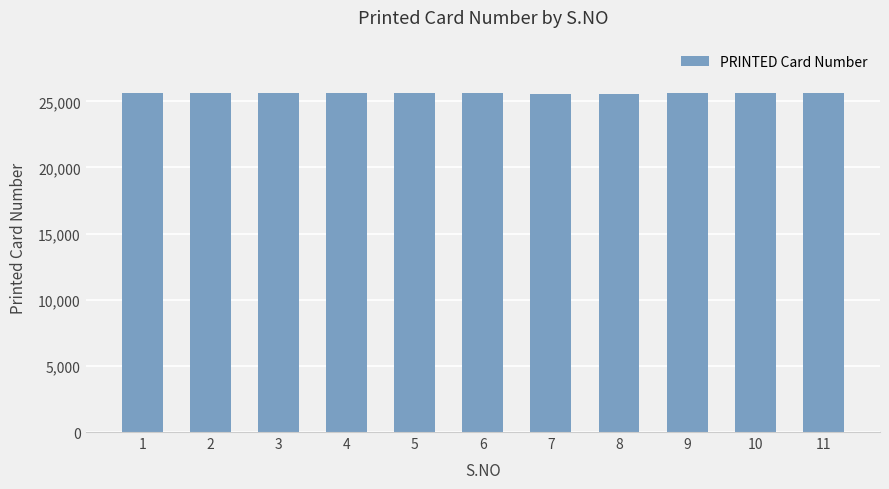

What is the change in value from 1 to 2?

+2